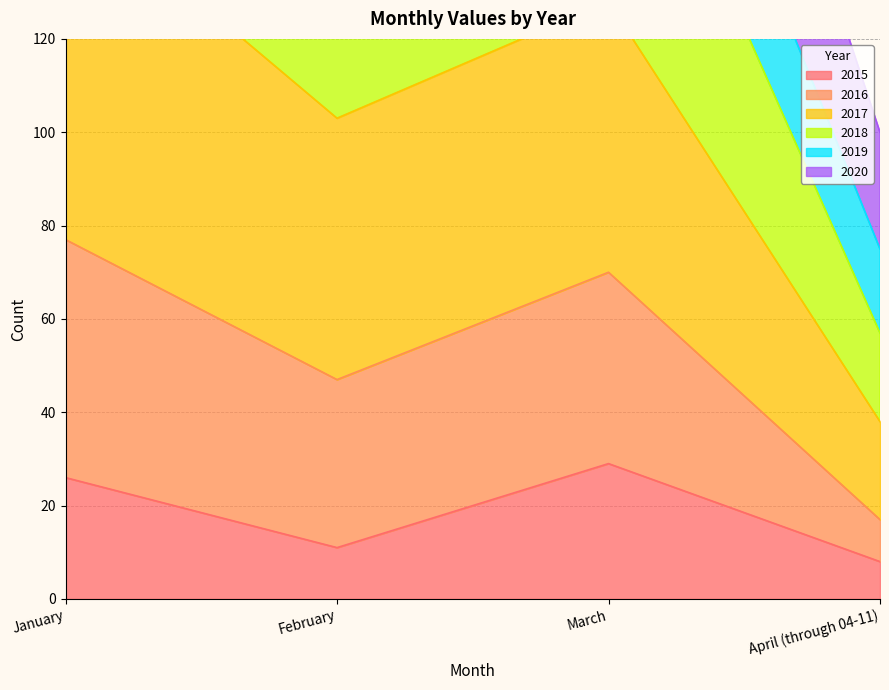

The value of 2017 at February is 93. True or false?

False